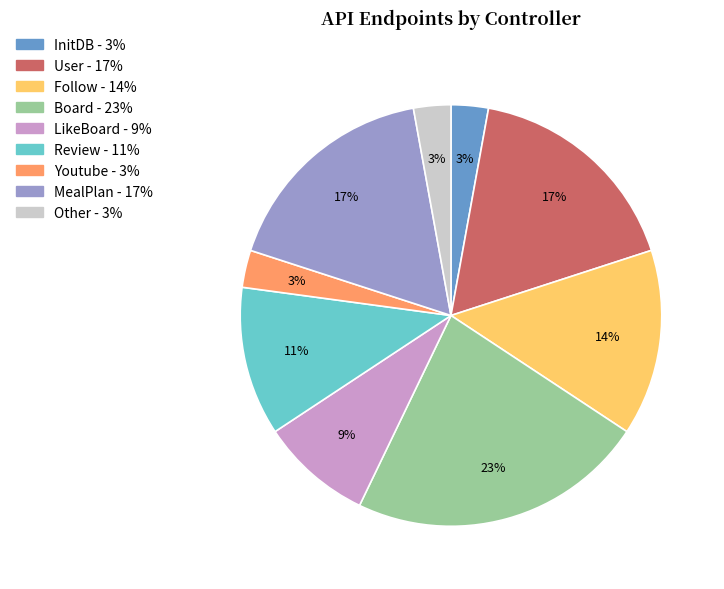

Which has a higher value, InitDB or User?

User